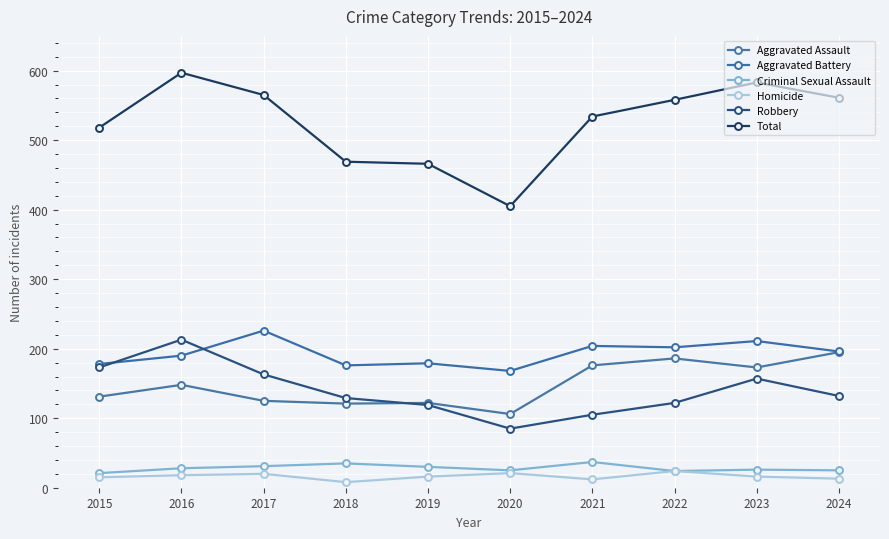

Which category has the highest value across all series?

2016